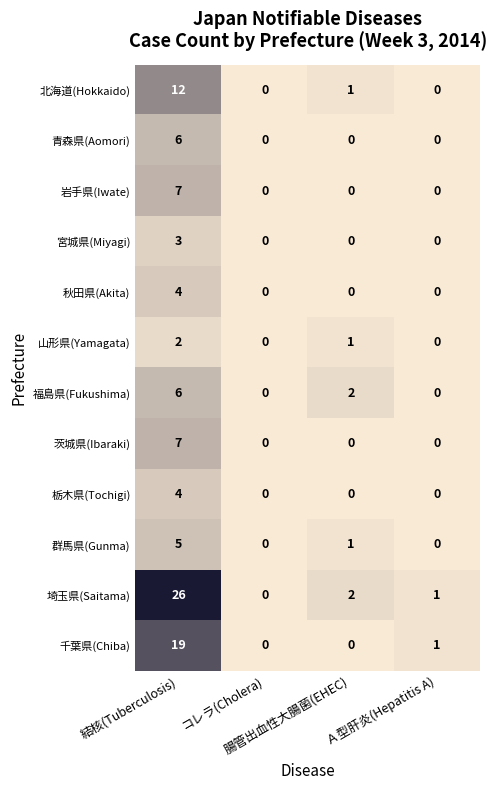

What is the maximum value for 栃木県(Tochigi)?

4